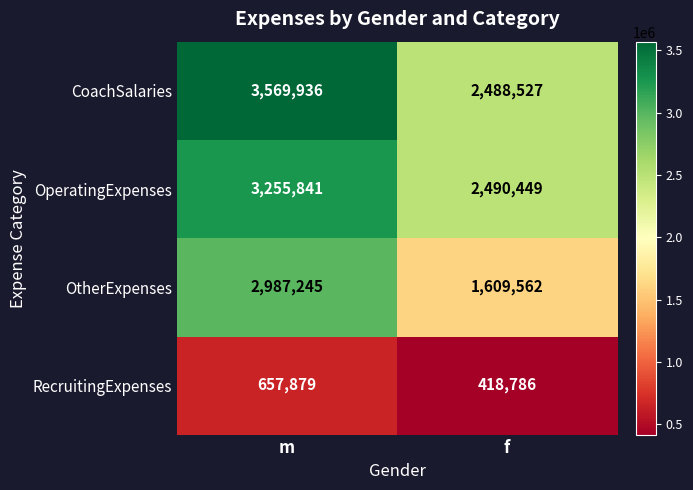

How many data points in OperatingExpenses are less than 3255841?

1